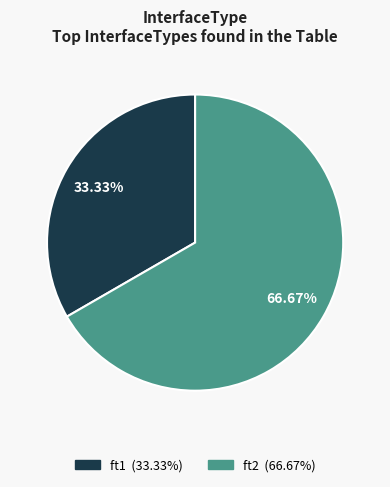

To the nearest percent, what is the difference between the largest and smallest slice percentages?

33%